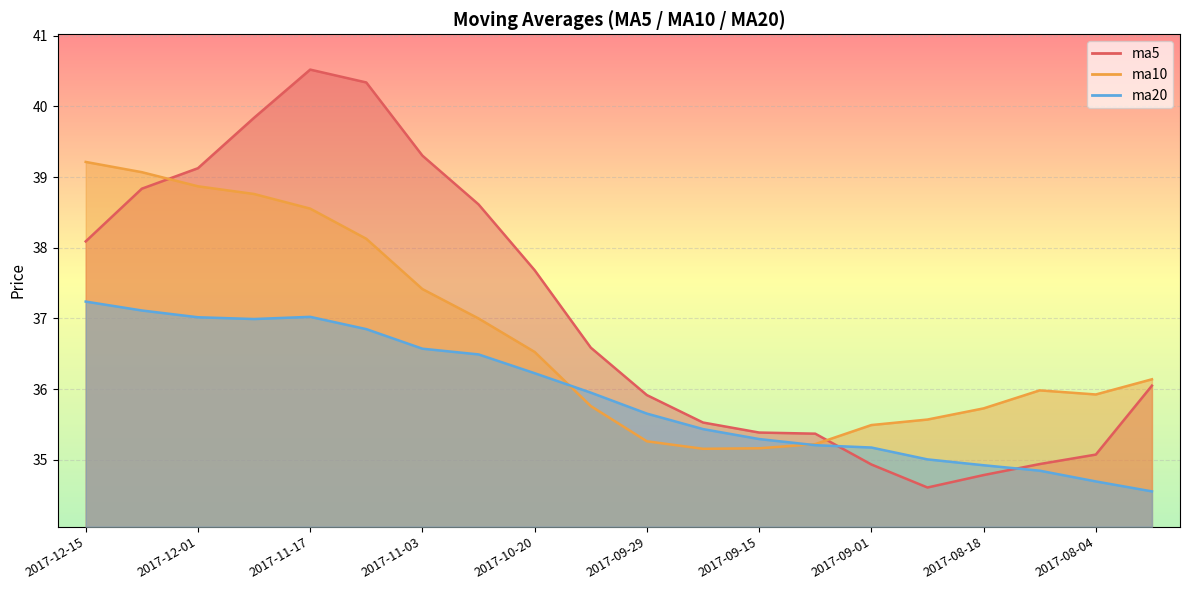

Between which two adjacent categories do ma20 and ma5 first intersect?

2017-09-08 and 2017-09-01